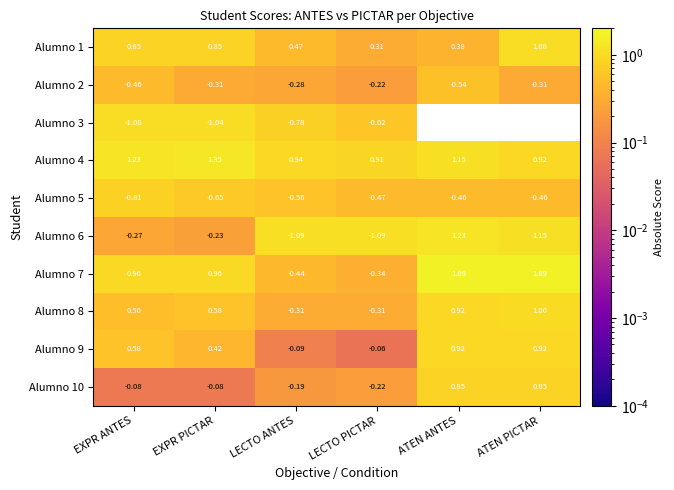

Is the value of Alumno 10 at ATEN PICTAR greater than the value of Alumno 1 at ATEN ANTES?

Yes